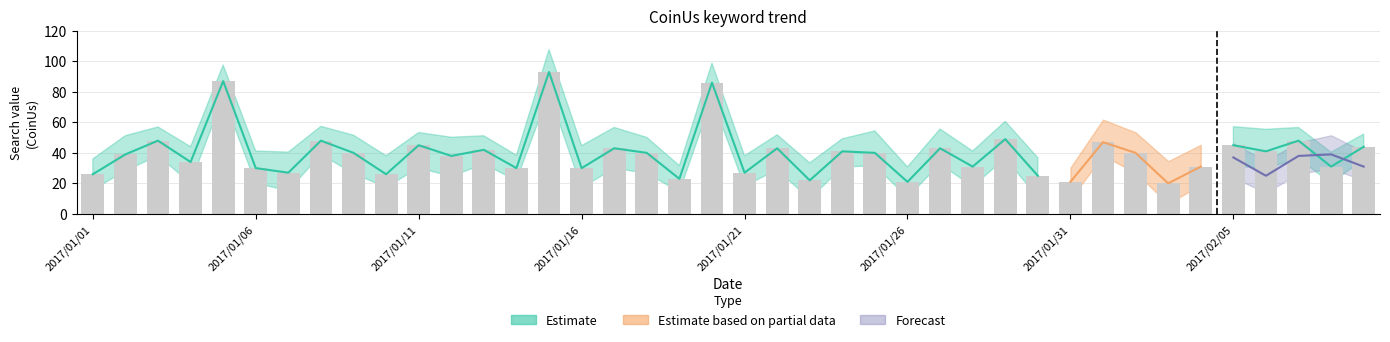

What is the greatest value displayed?

93